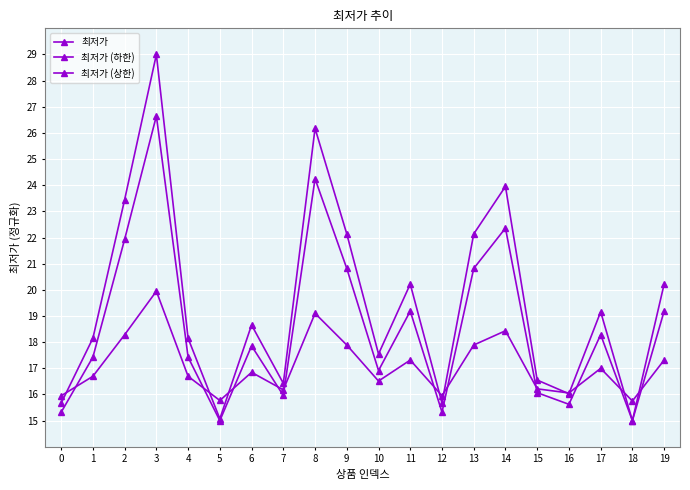

The 최저가 series shows 15.0 at 2. True or false?

False